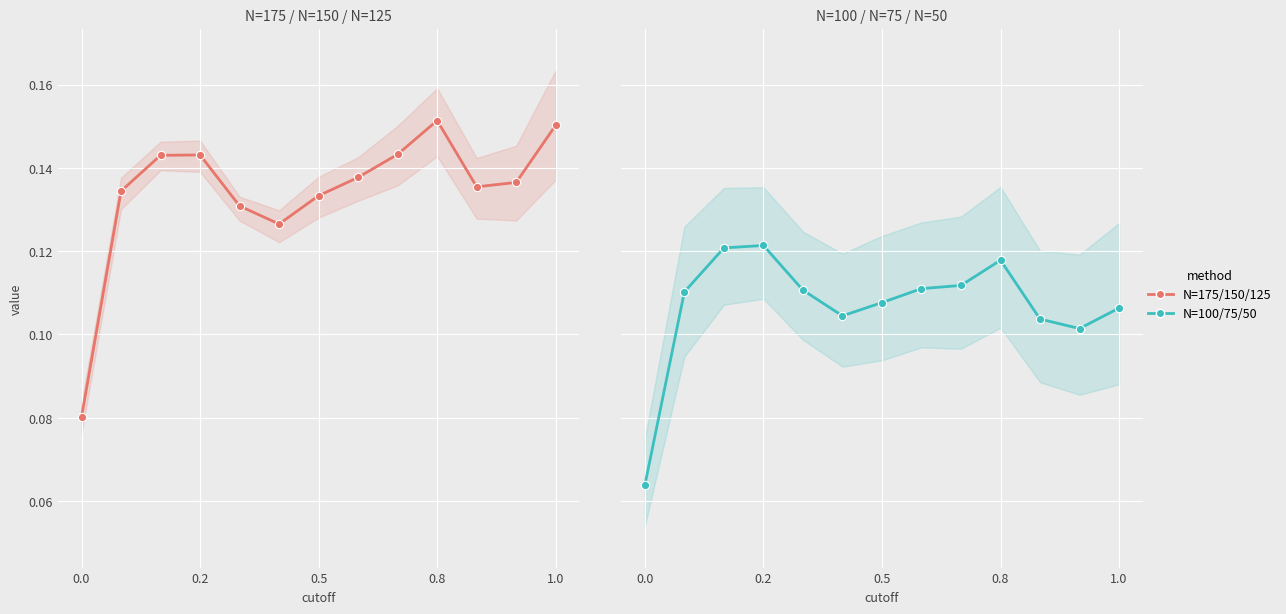

How many lines are shown in the chart?

2